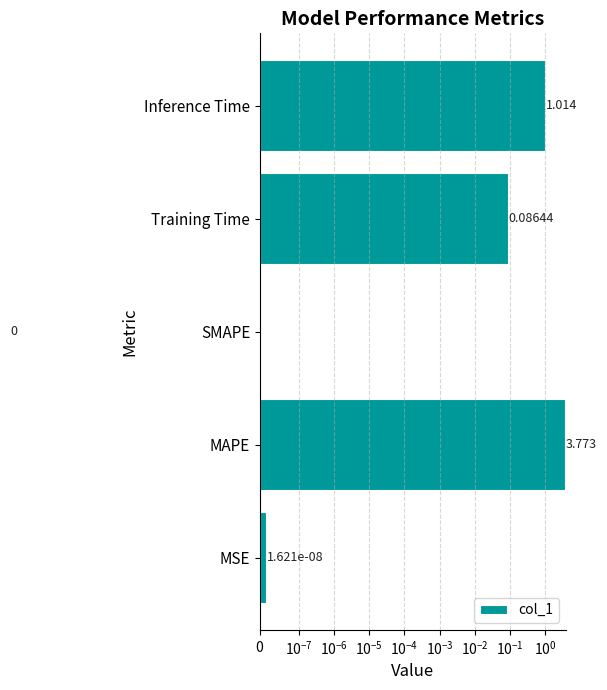

How many series are shown in this chart?

1